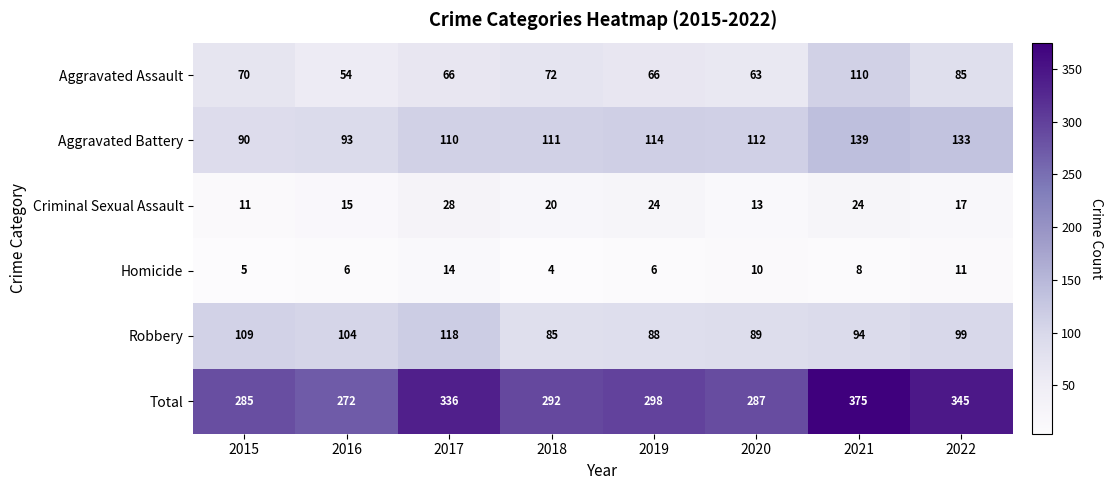

Which series has the largest range (max minus min)?

Total